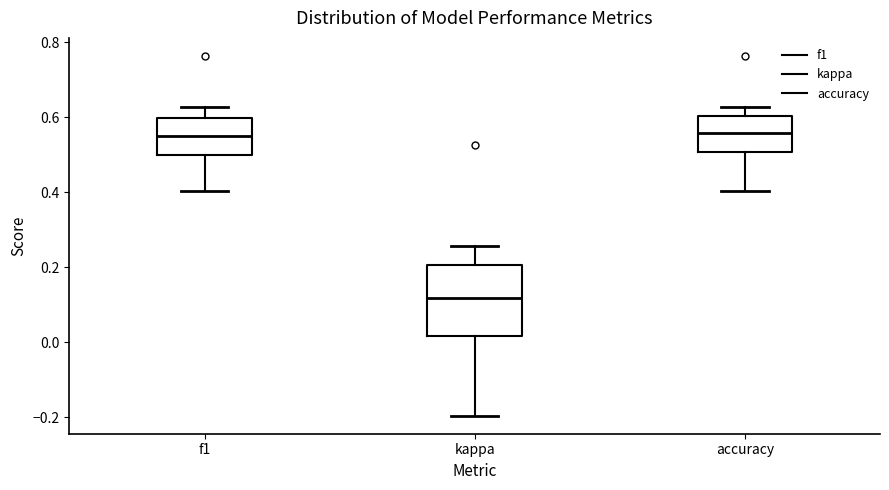

Comparing the boxes themselves (not the whiskers), which one is the tallest?

kappa